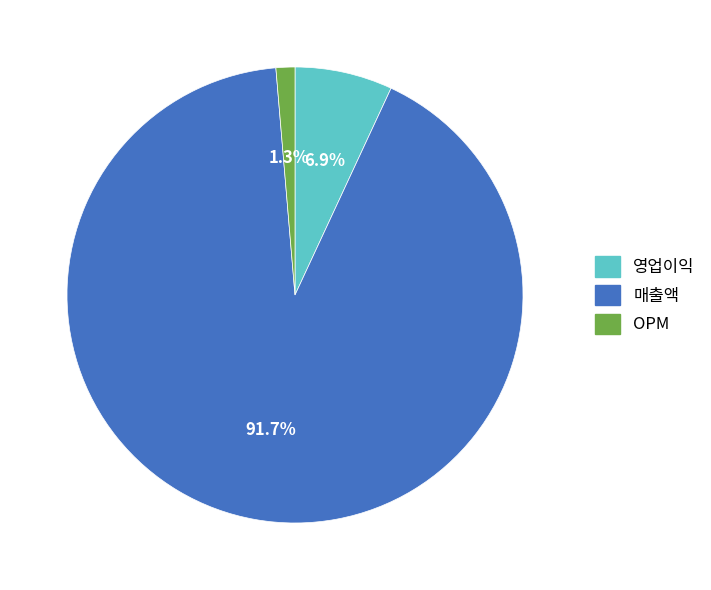

How much of the chart is everything except 영업이익?

93.1%